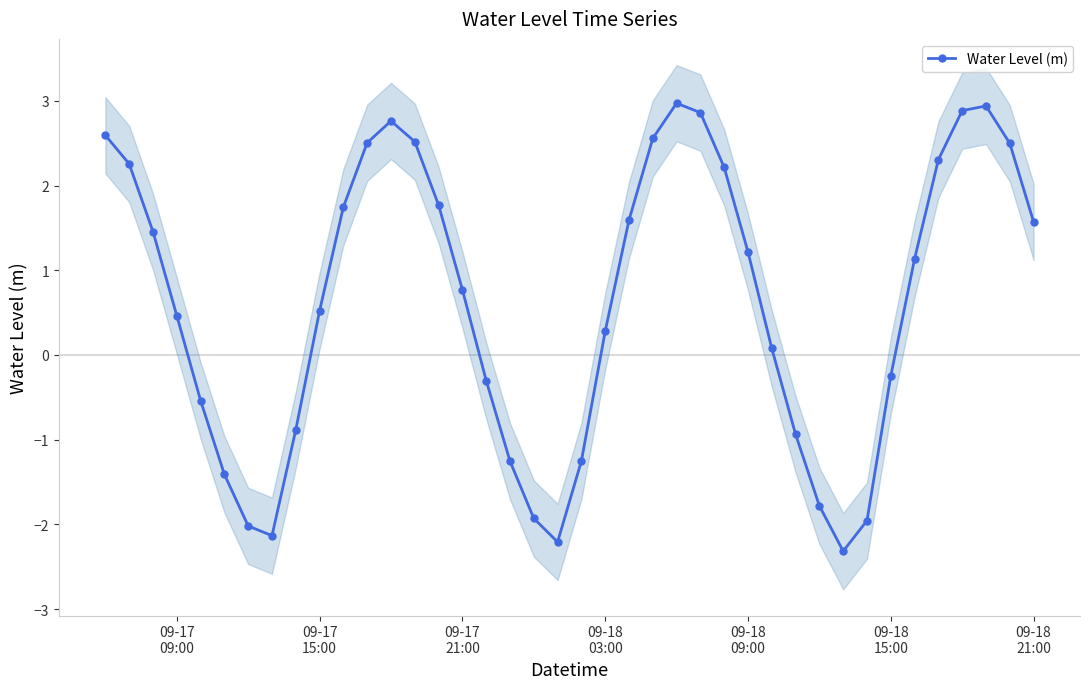

What is the average value?

0.6